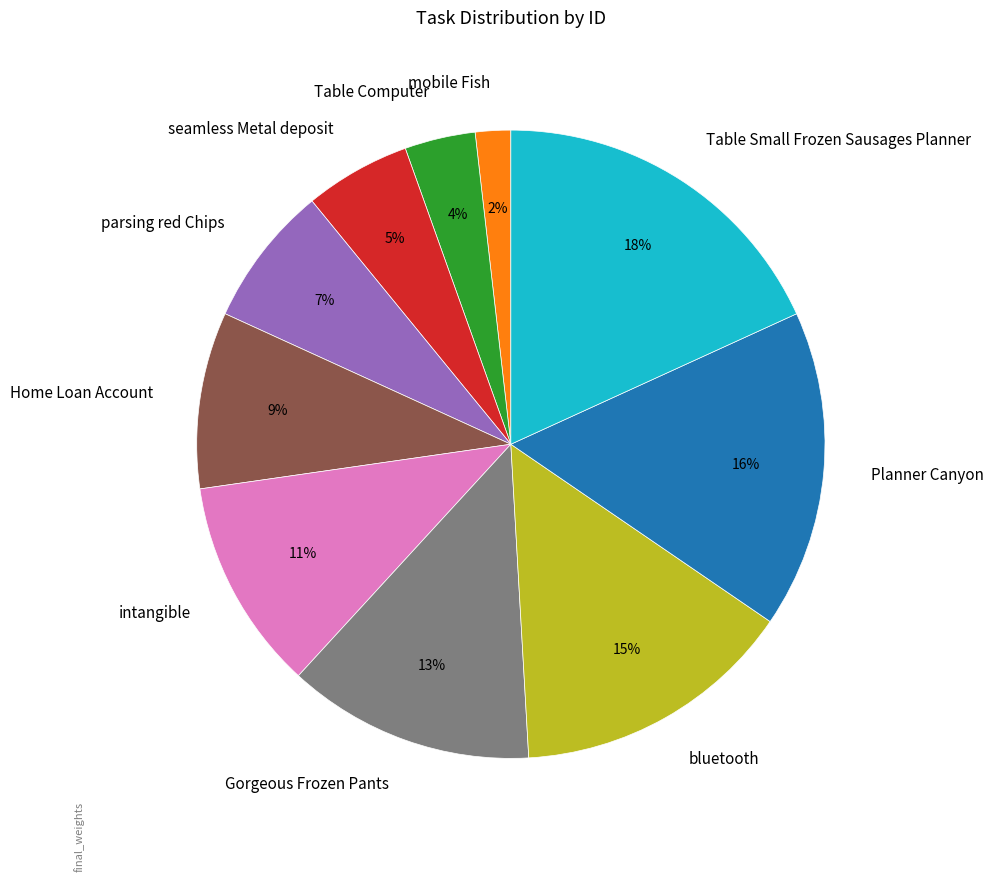

Combined, do Home Loan Account and parsing red Chips account for over 50%?

No